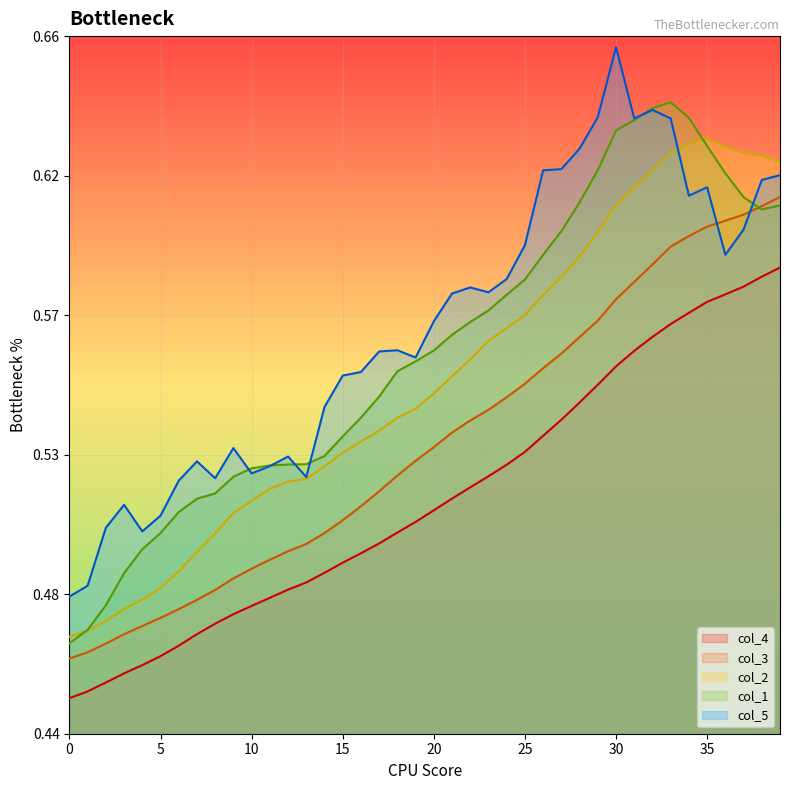

Does the chart display data point markers on the line(s)?

No